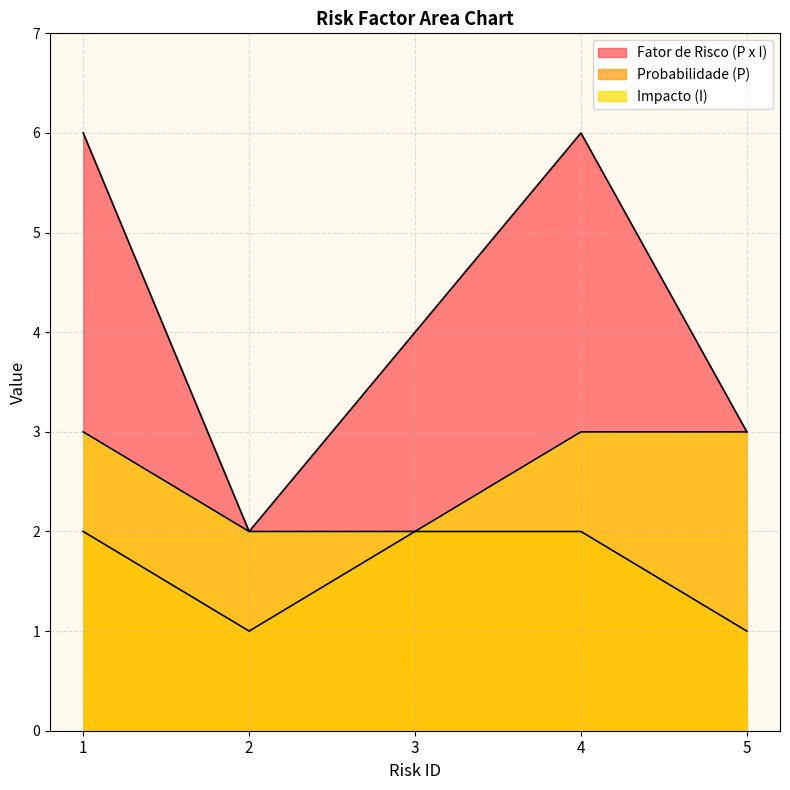

Read the Fator de Risco (P x I) value at 3.

4